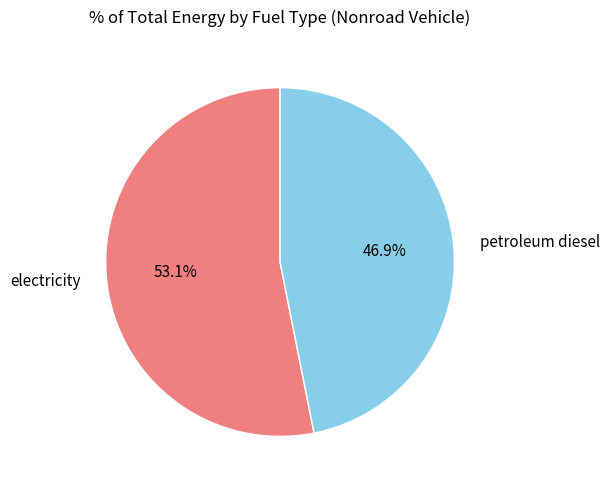

How many slices are in this pie chart?

2